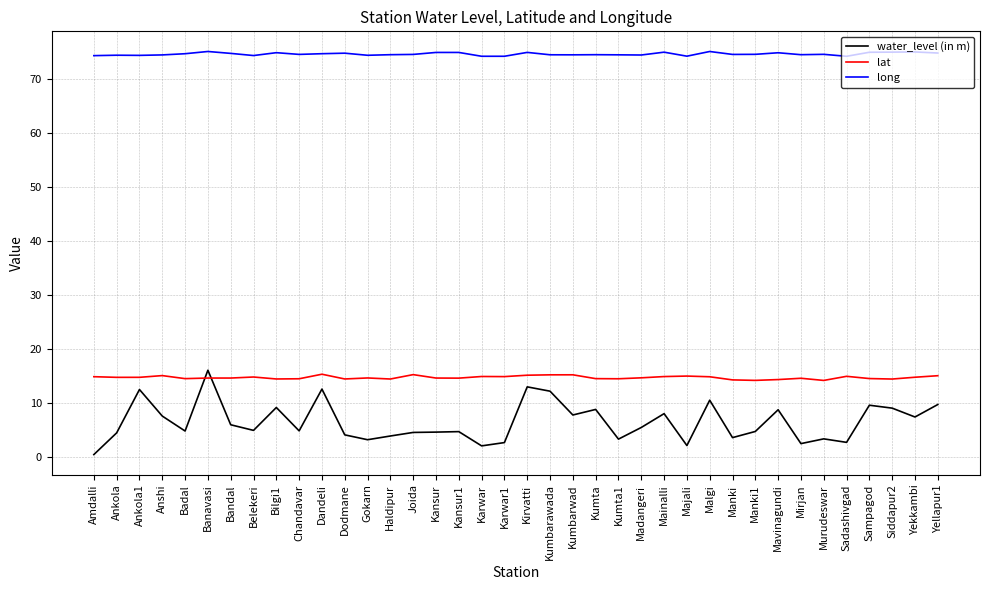

What are all the series names shown in the legend?

water_level (in m), lat, long